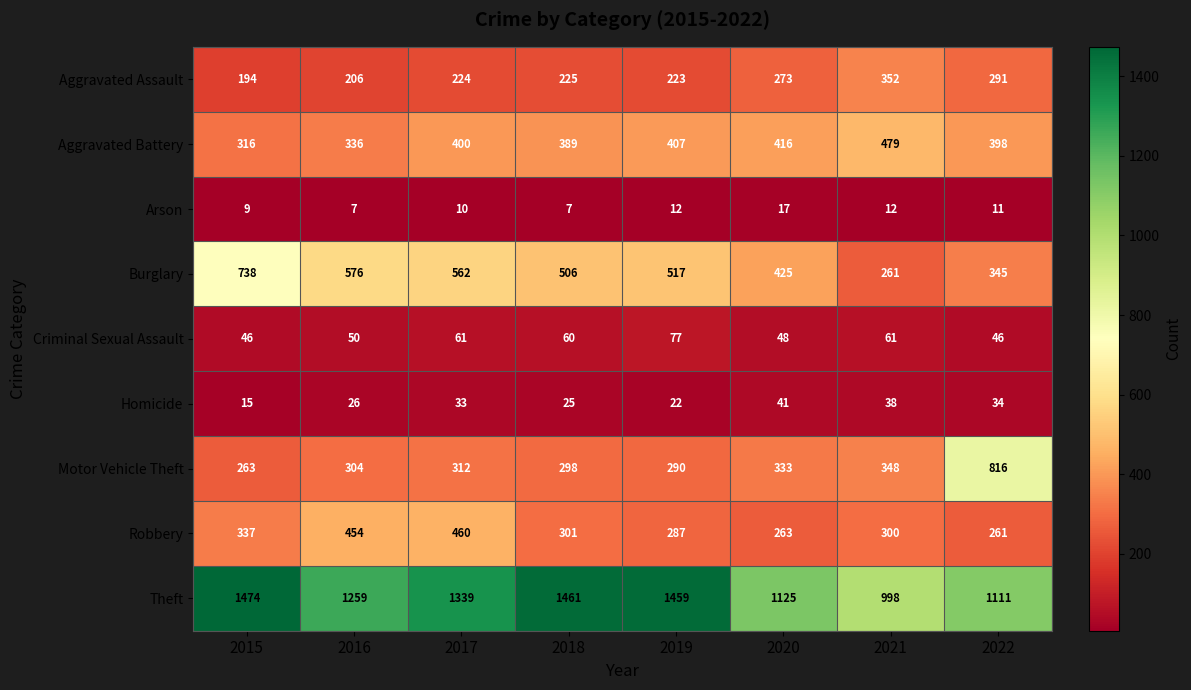

What is the total value across all series at 2019?

3294